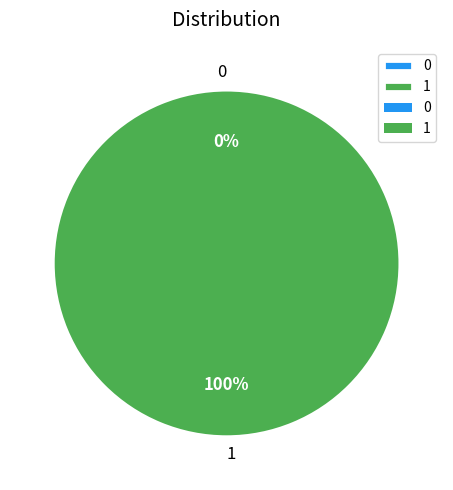

True or false: 0 accounts for 0% of the total.

True